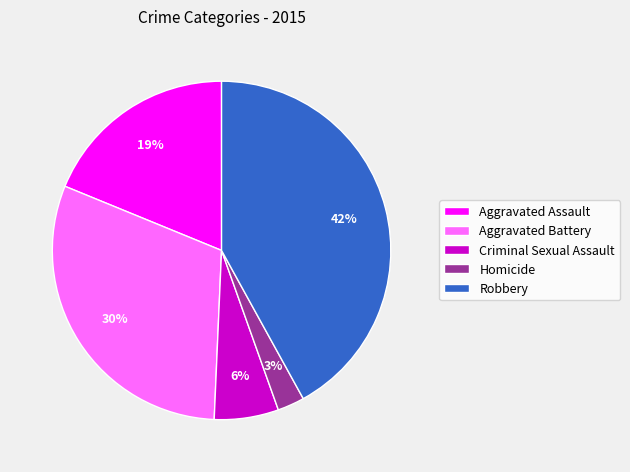

True or false: Aggravated Assault accounts for 19% of the total.

True